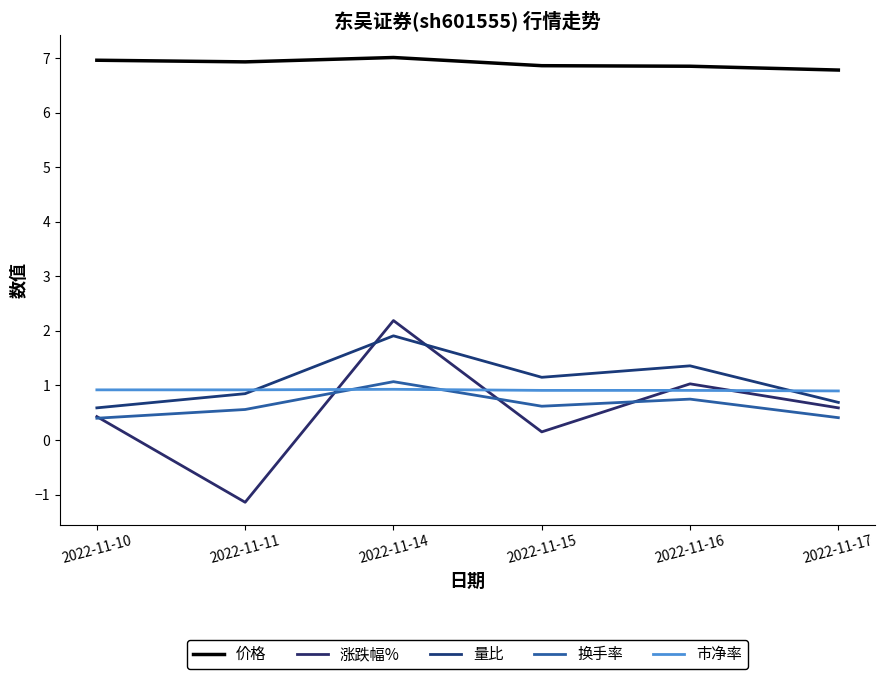

What is the difference between the maximum and minimum values in the 涨跌幅% series?

3.3